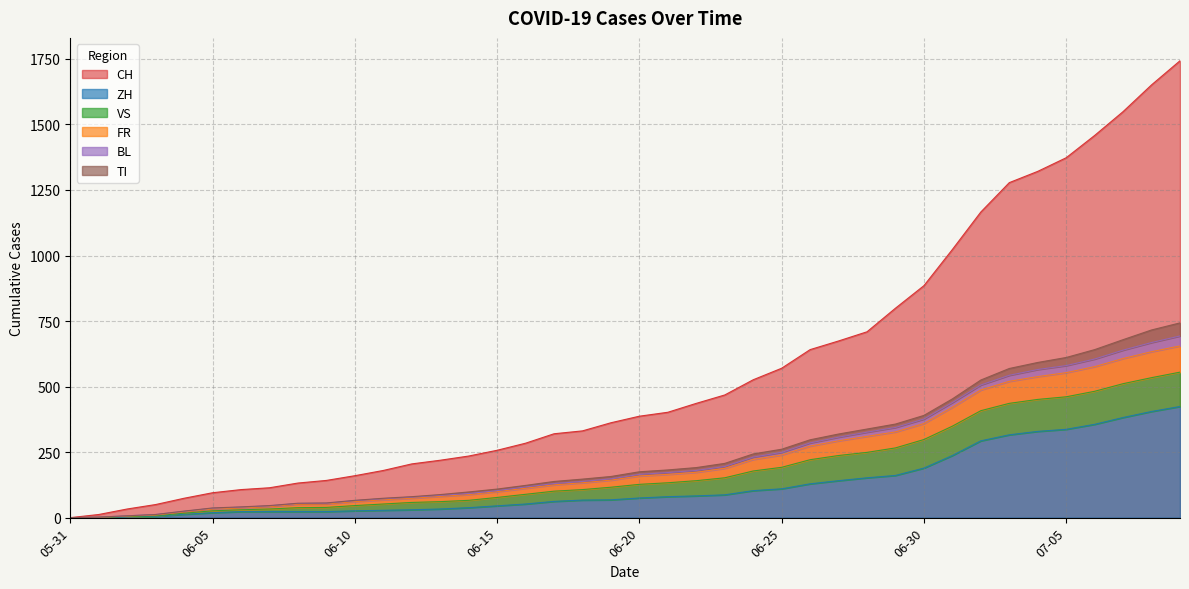

True or false: FR and ZH intersect in this chart.

False